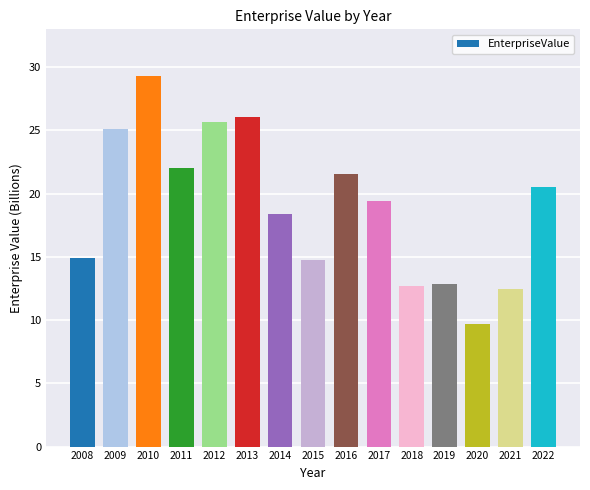

Count the number of categories in the chart.

15